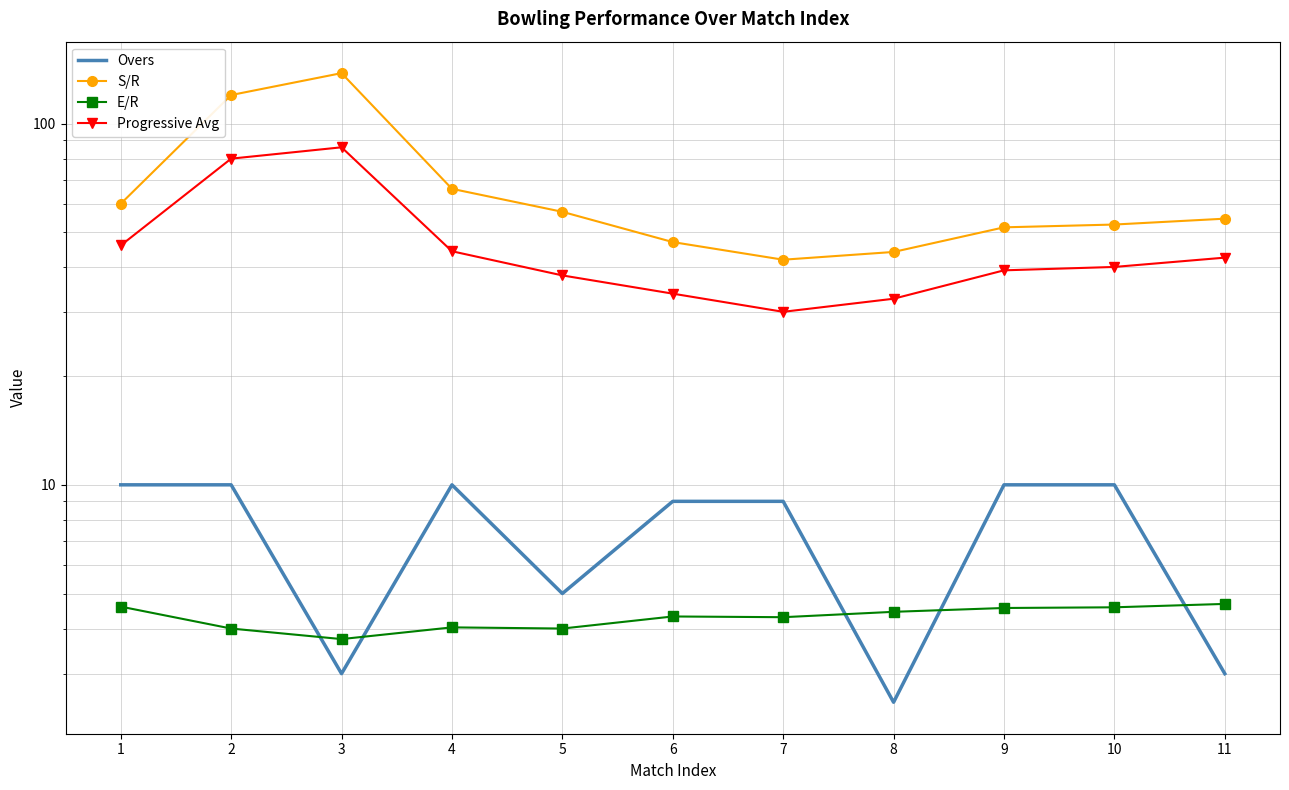

At which label does Progressive Avg first exceed 40?

1